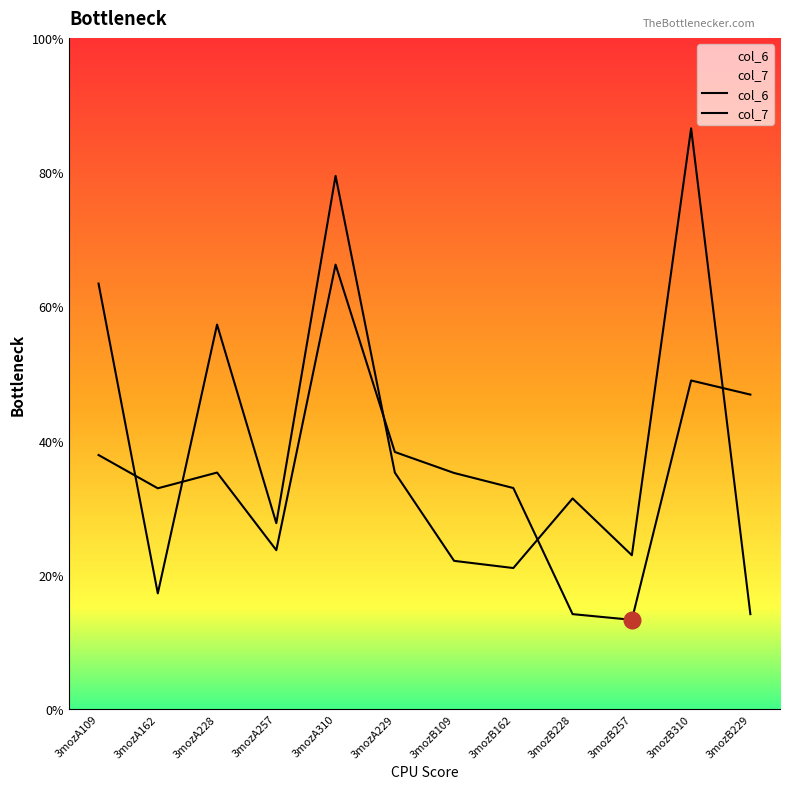

In col_6, how many points are lower than both neighbors (excluding endpoints)?

4